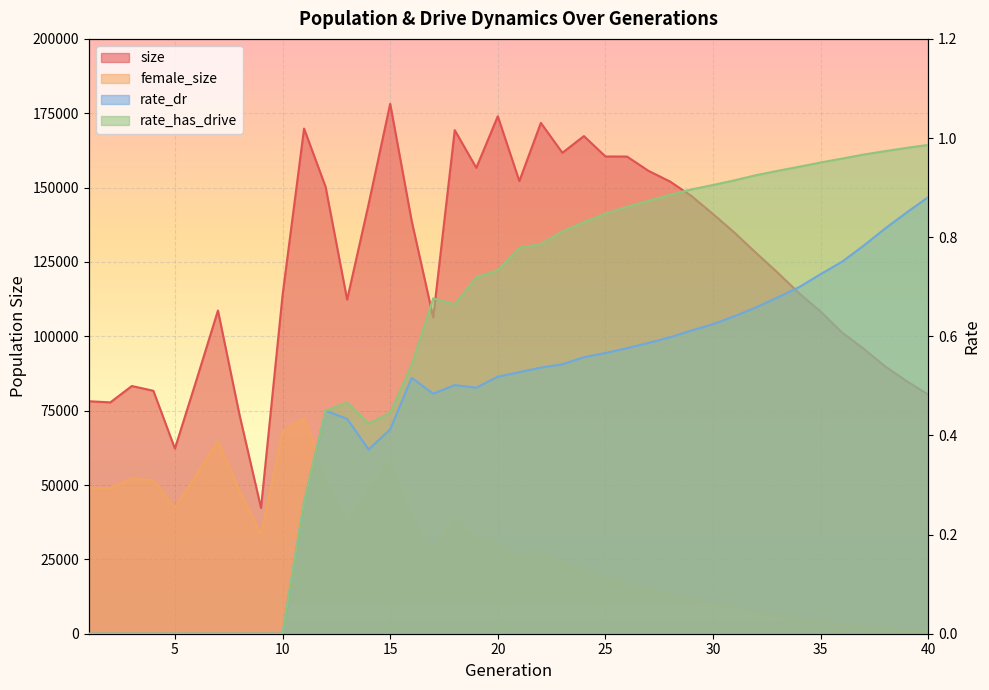

At 18, list the series in order from smallest to largest.

rate_dr, rate_has_drive, female_size, size